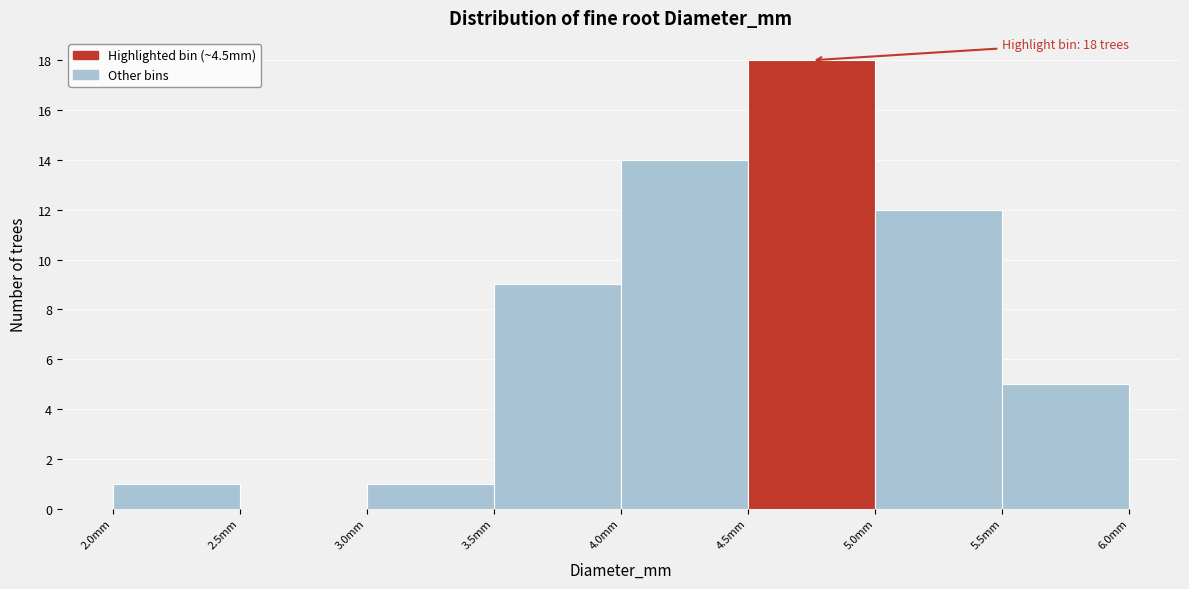

Which range on the x-axis has the tallest bar?

4.5 to 5.0